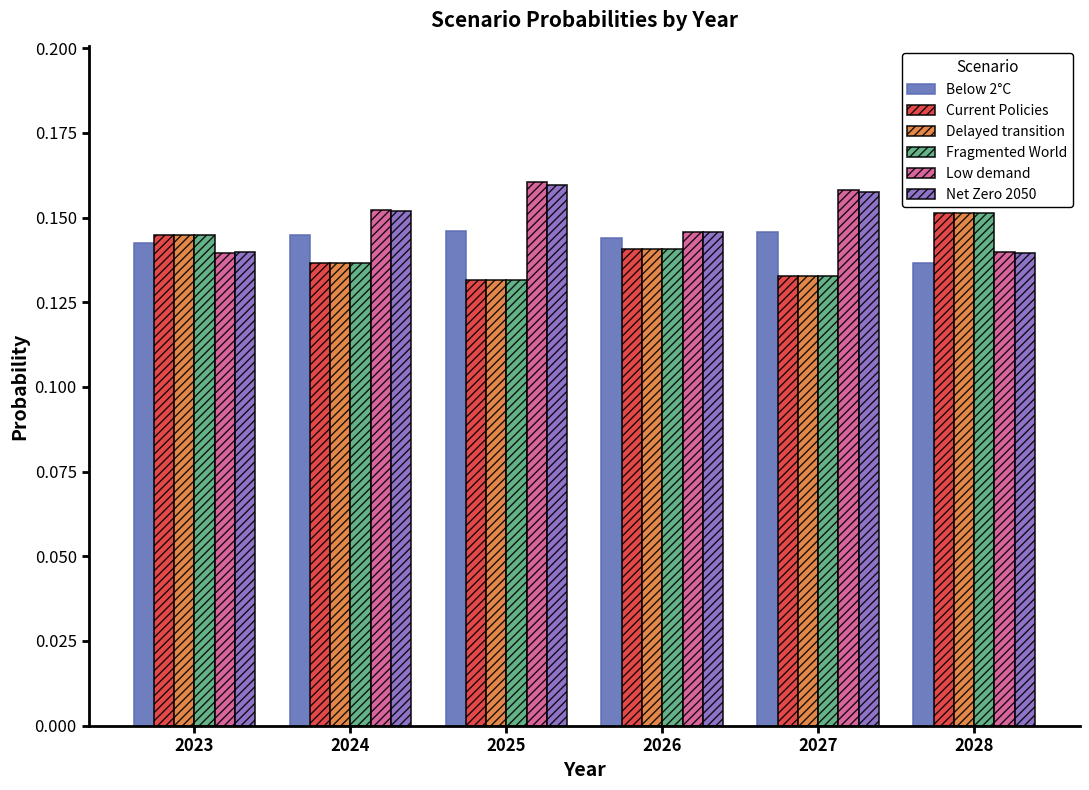

What is the sum of the Below 2°C values at 2025 and 2026?

0.3